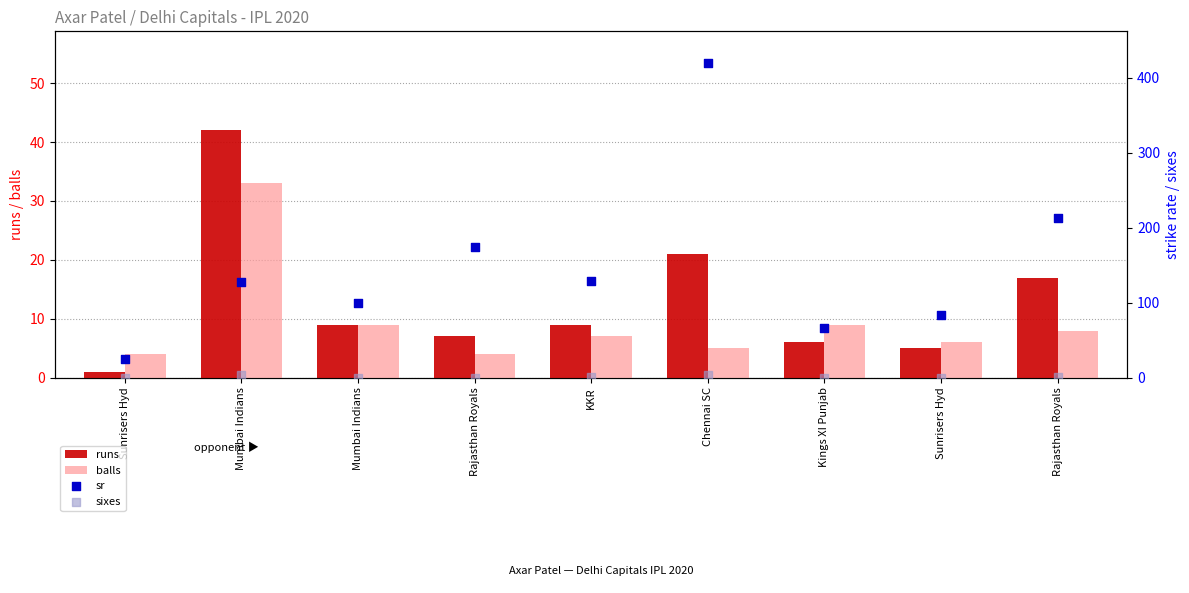

Which series contains the highest Y value?

sr